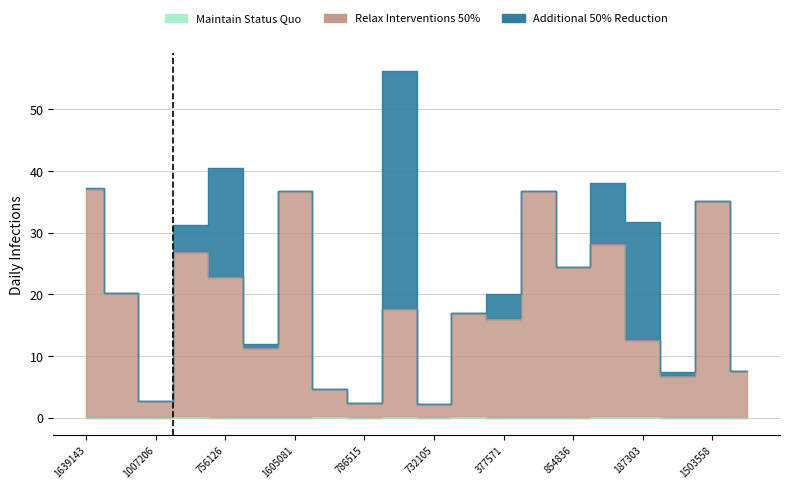

True or false: Maintain Status Quo has more than 1 points higher than both neighbors.

True